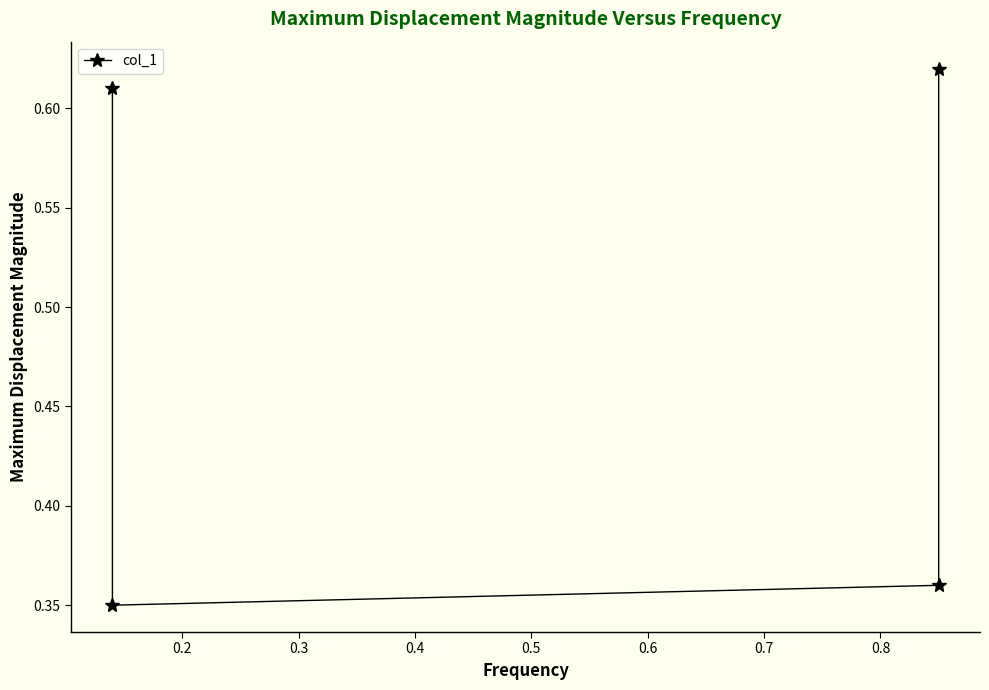

The chart shows a value of 0.9 at 0.1. True or false?

False